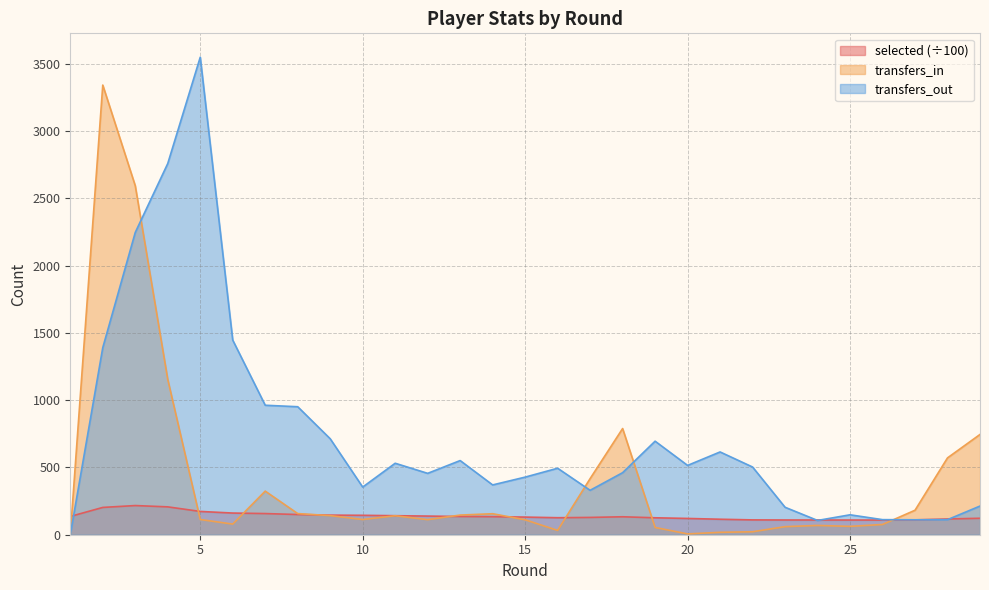

What is the value of the transfers_in point at the 3rd from the left?

2593.0